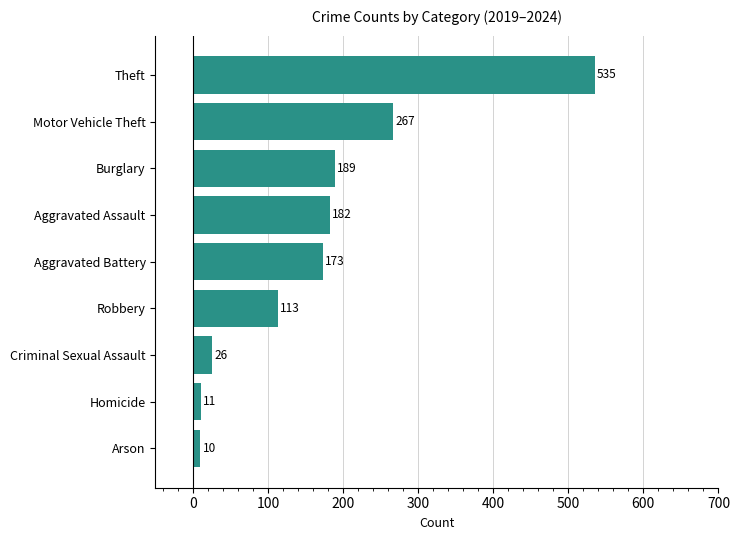

Rank the categories by value from lowest to highest.

Arson, Homicide, Criminal Sexual Assault, Robbery, Aggravated Battery, Aggravated Assault, Burglary, Motor Vehicle Theft, Theft